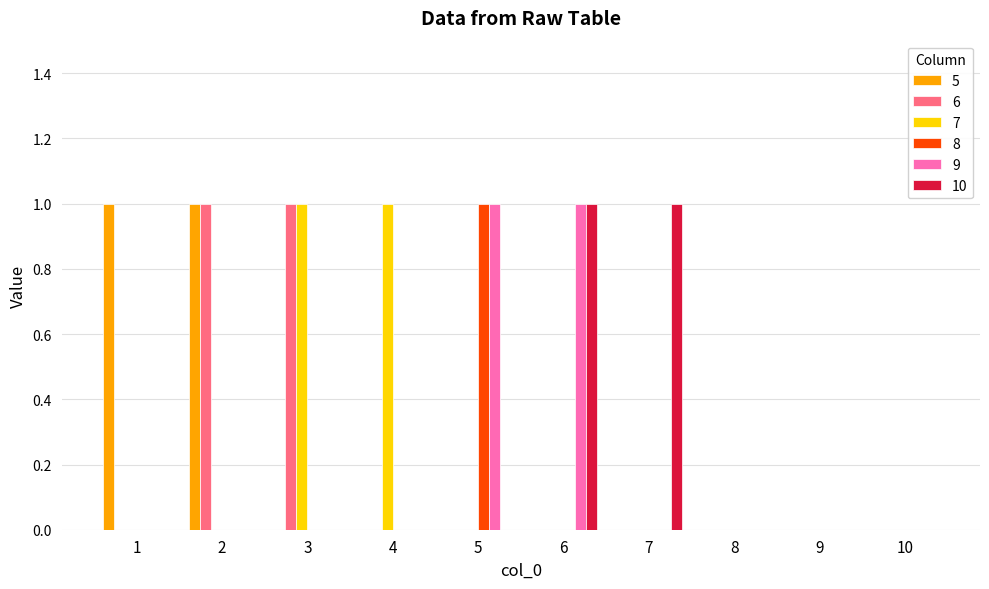

Is the value of 5 at 3 greater than the value of 10 at 6?

No